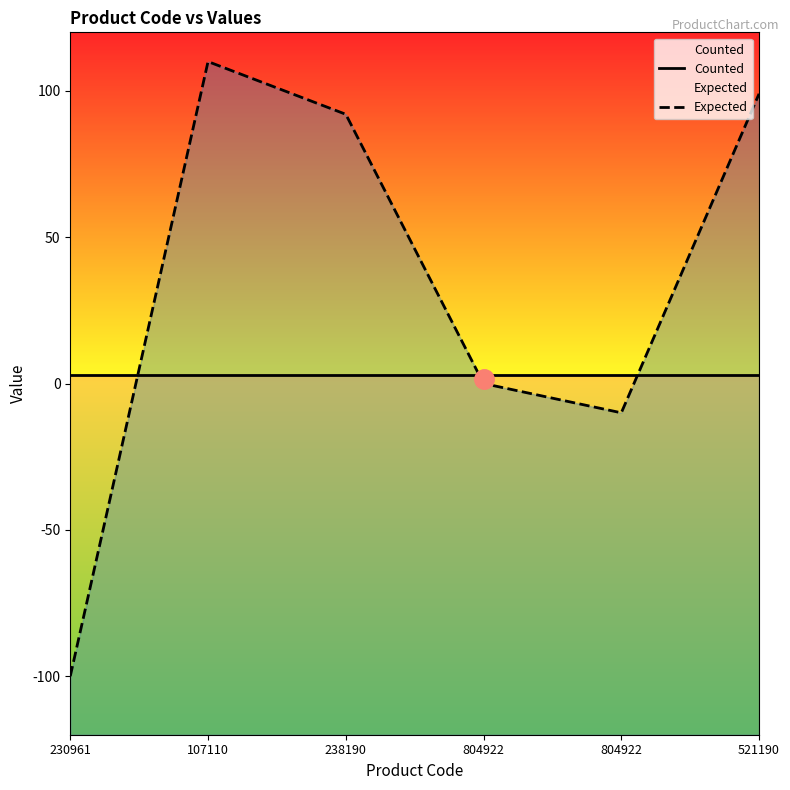

Which label corresponds to the smallest value in the chart?

230961